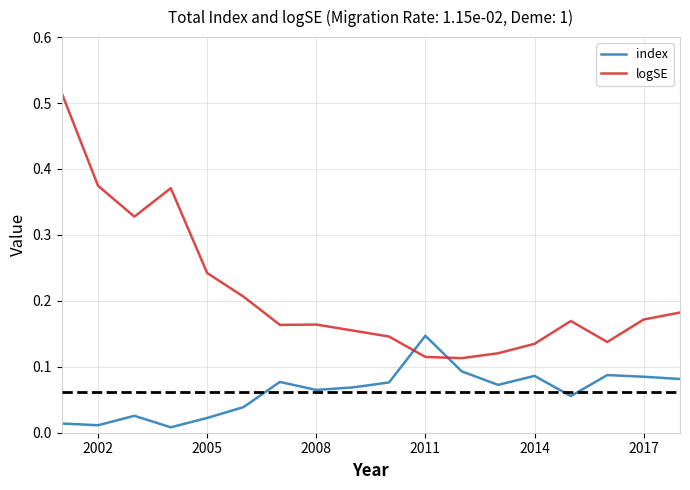

Which series has the largest total across all categories?

logSE